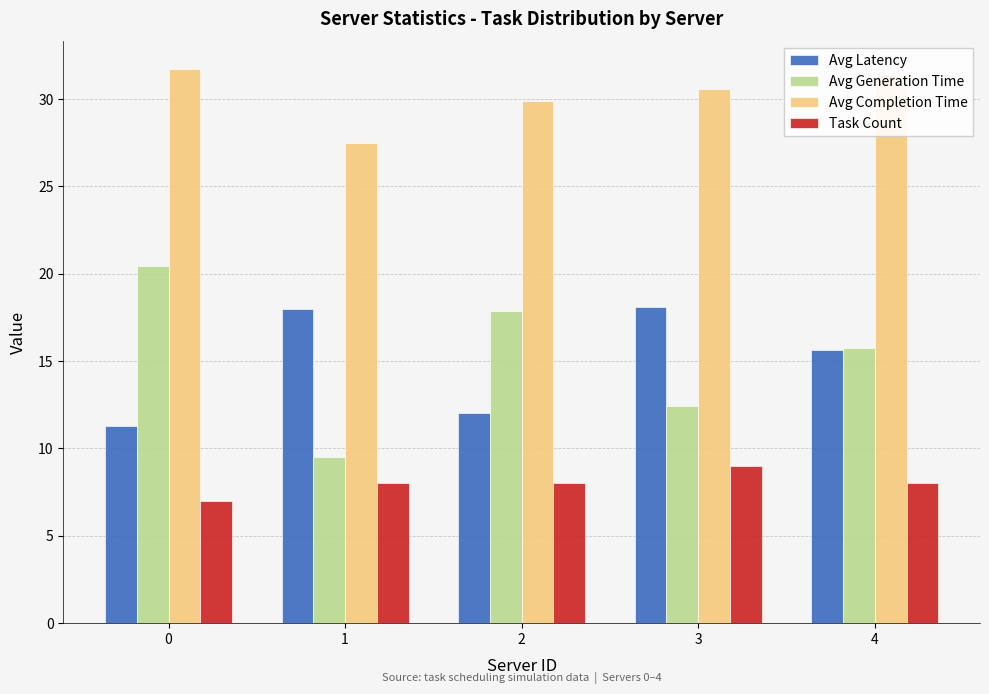

How many values in the Avg Latency series are below 15?

2